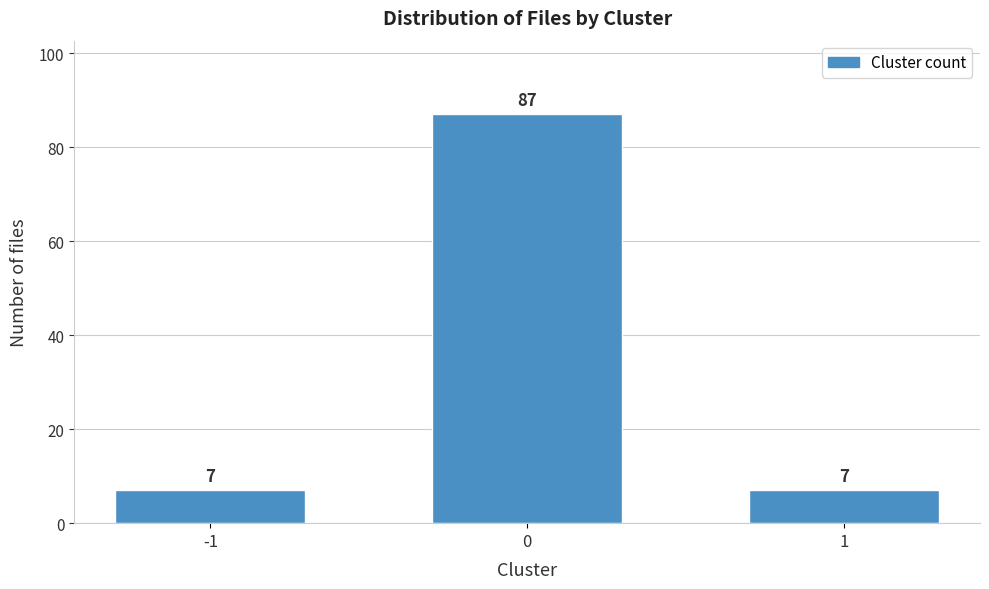

Reading right to left, what are all the values shown in this chart?

7	87	7